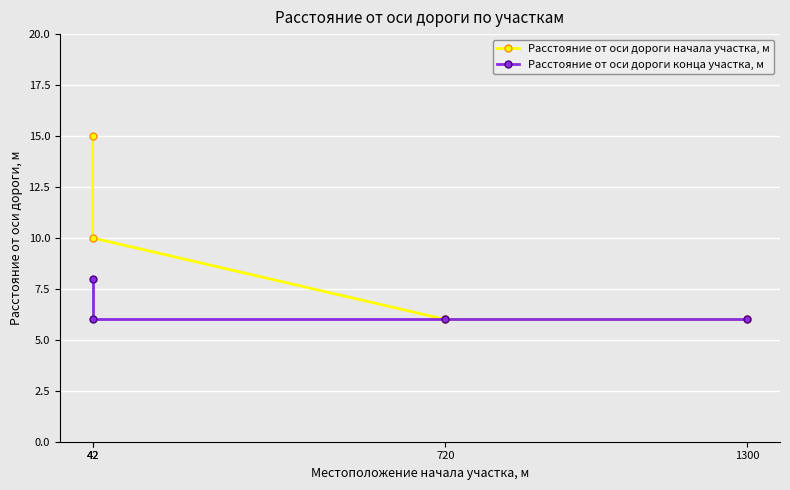

True or false: Расстояние от оси дороги конца участка, м and Расстояние от оси дороги начала участка, м cross at least once.

False